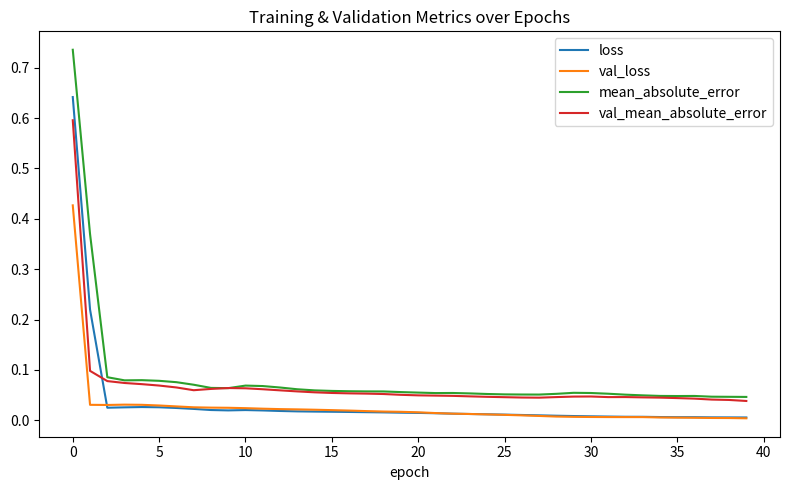

Rank the series by their maximum value, from highest to lowest.

mean_absolute_error, loss, val_mean_absolute_error, val_loss